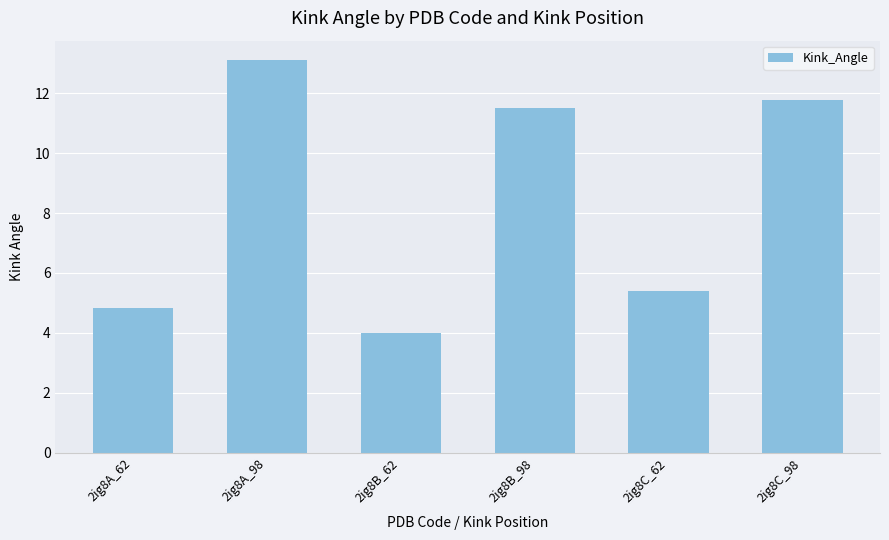

What is the maximum value shown in the chart?

13.1